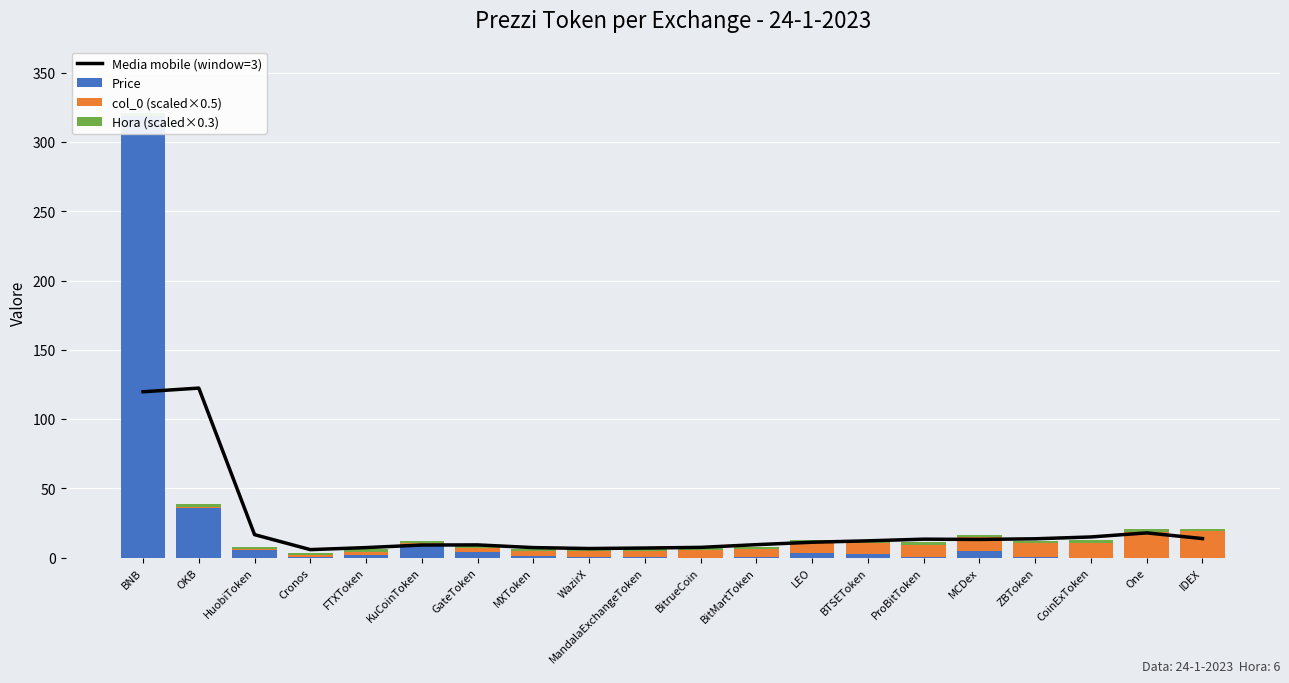

What is the lowest value of the Hora (scaled×0.3) series?

1.8